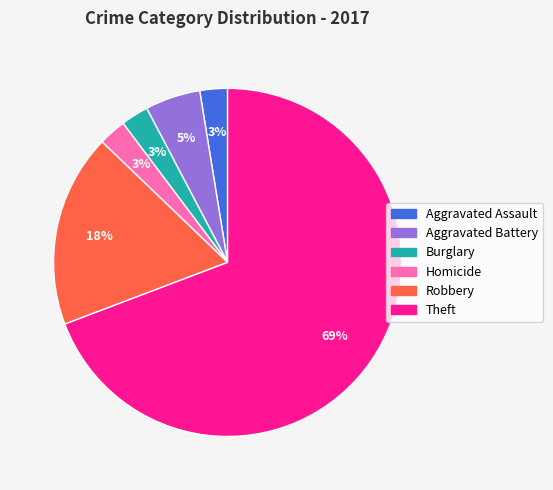

Which slice is the largest?

Theft